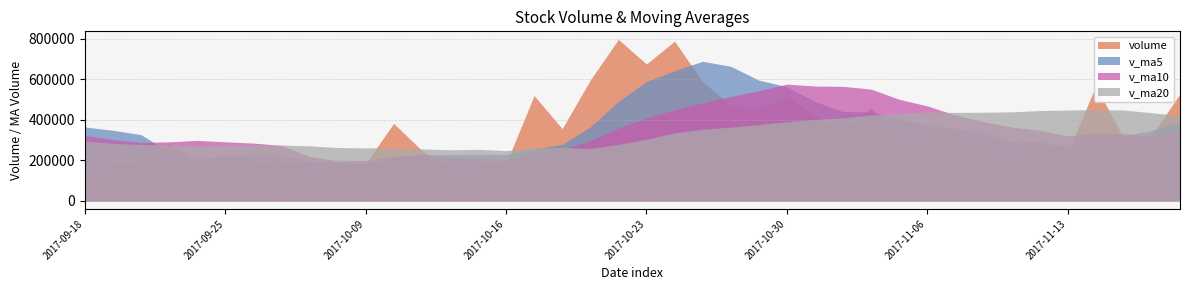

What is the label of the 24th point from the left?

2017-10-26